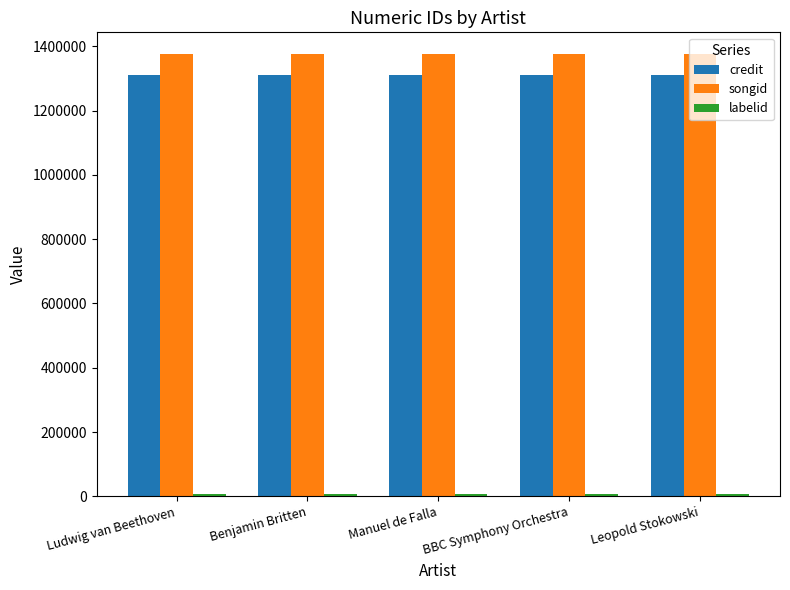

What is the label of the 3rd bar from the right?

Manuel de Falla